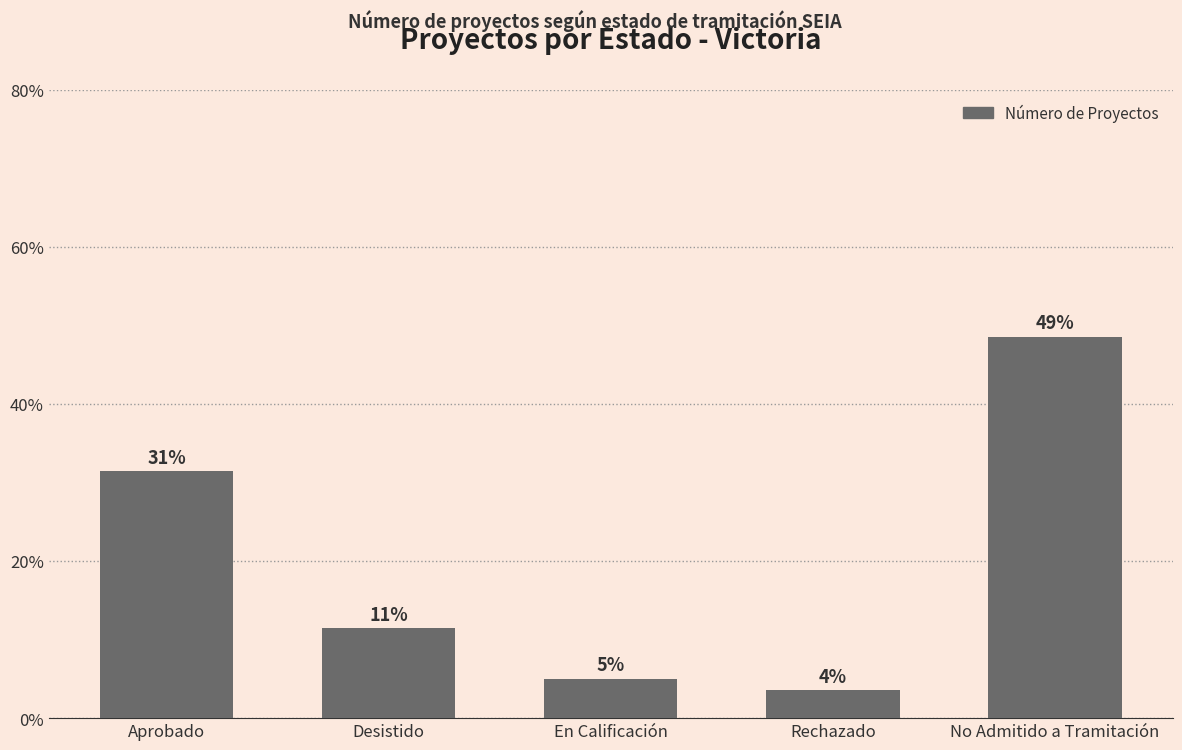

How many categories are shown in the chart?

5